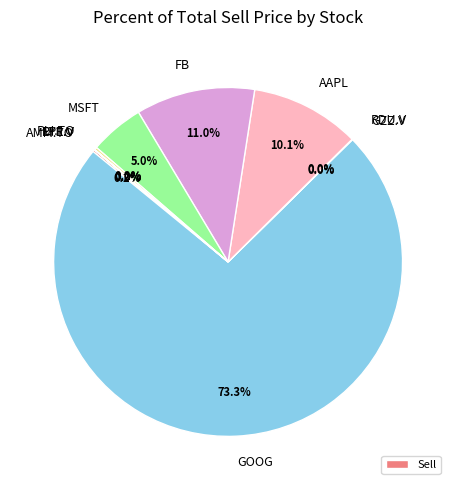

Which category has the biggest portion of the pie?

GOOG